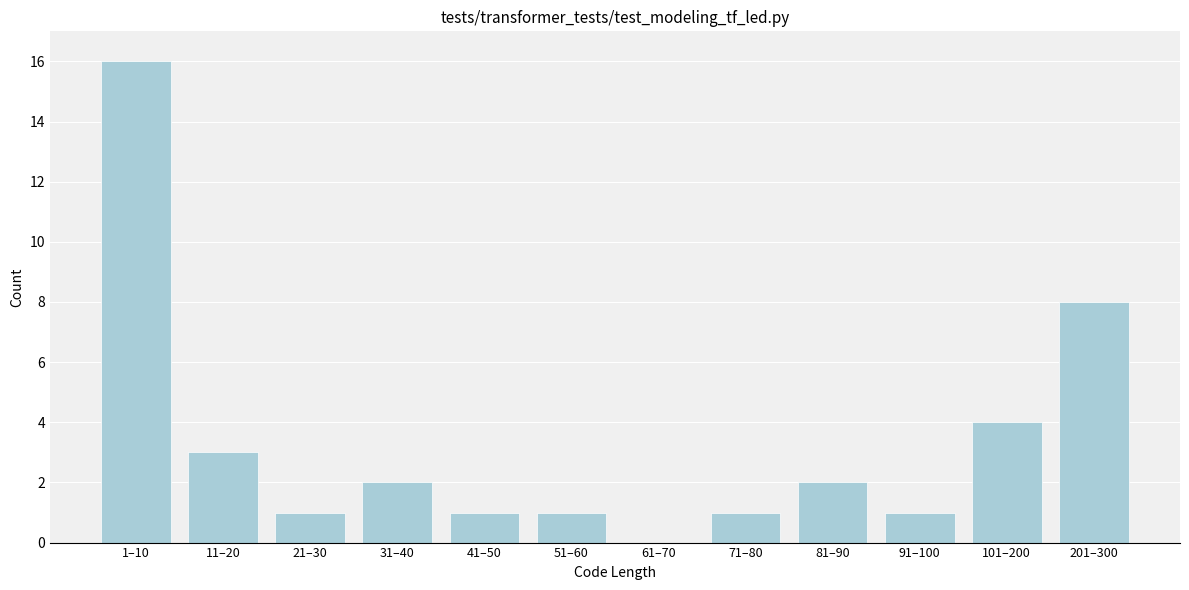

Reading left to right, extract all data points from this chart.

1–10=16	11–20=3	21–30=1	31–40=2	41–50=1	51–60=1	61–70=0	71–80=1	81–90=2	91–100=1	101–200=4	201–300=8